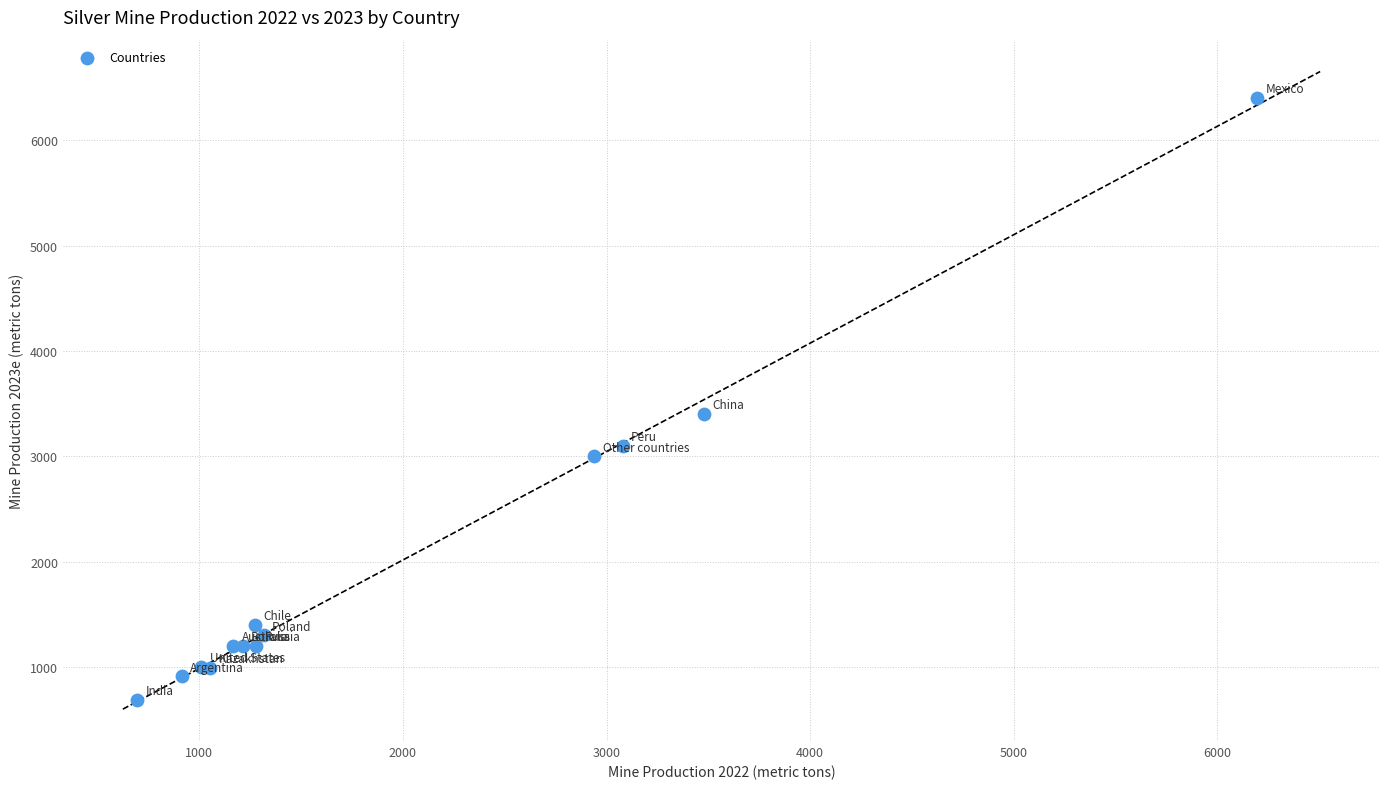

What Y value in the scatter plot is closest to 3545?

3400